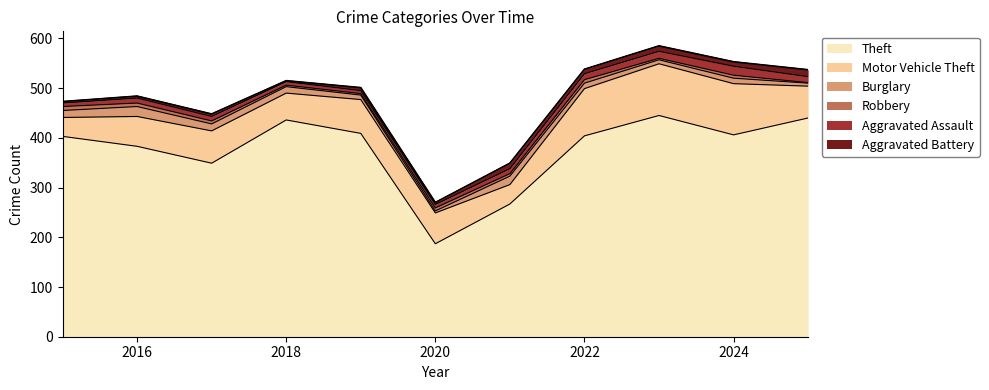

List the series in order of their peak value, highest first.

Theft, Motor Vehicle Theft, Burglary, Aggravated Assault, Aggravated Battery, Robbery